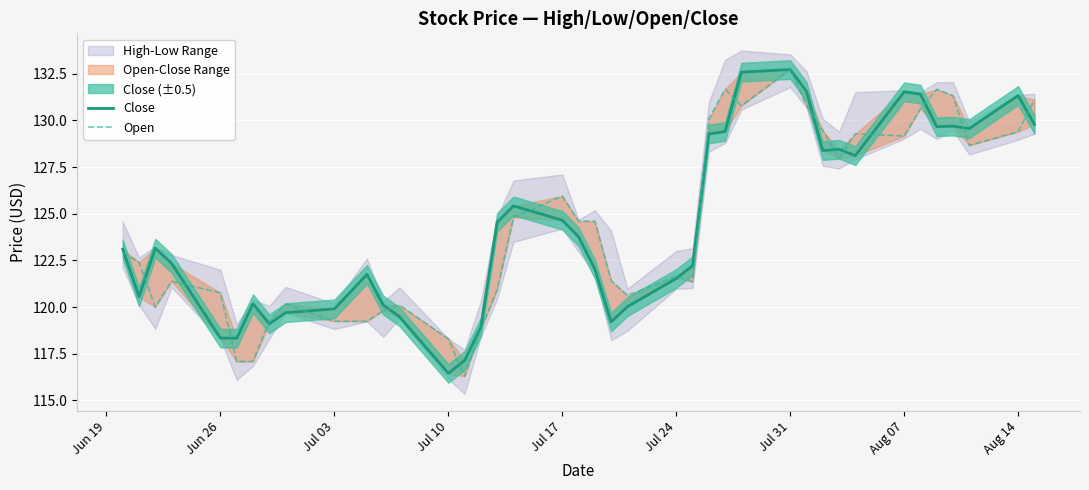

Is the value of Close at 36 greater than the value of Open at 13?

Yes